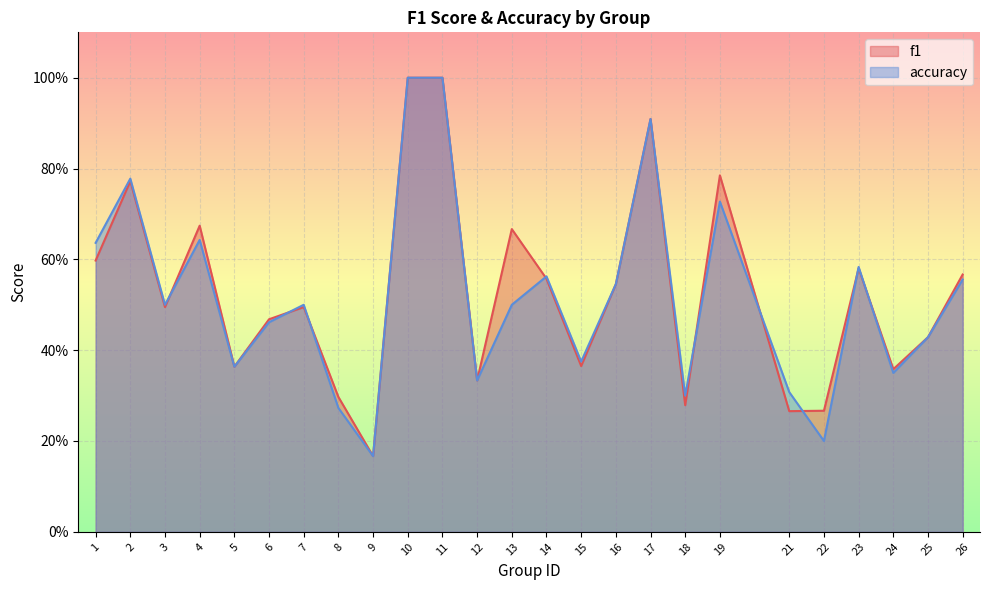

Count the accuracy values in the range 0 to 1.

25